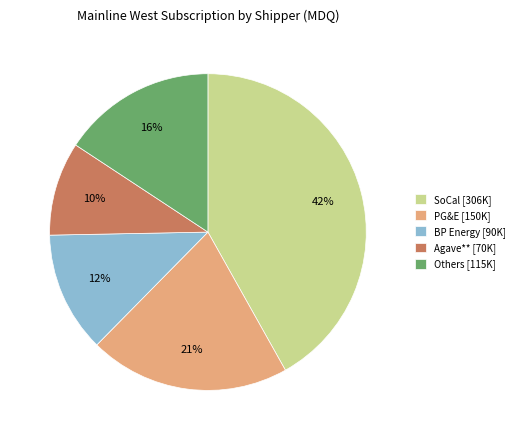

To the nearest percent, what portion does Others [115K] represent?

16%